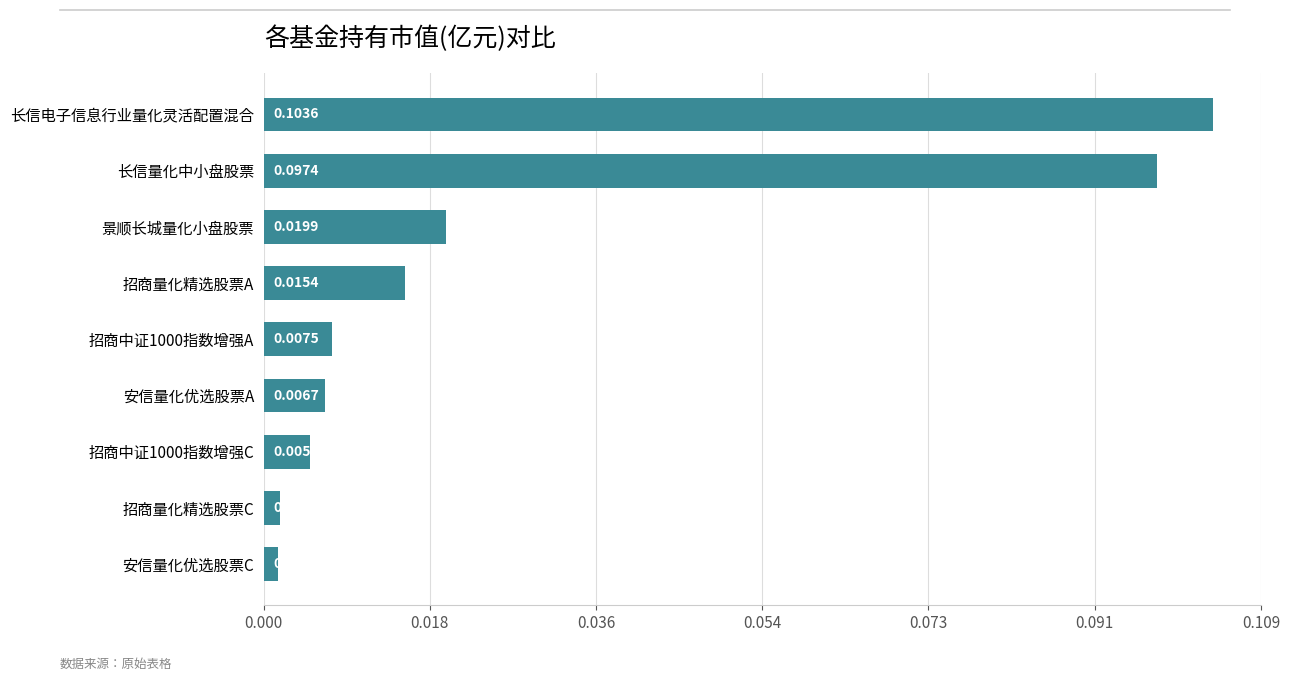

List the labels in order of value, largest first.

长信电子信息行业量化灵活配置混合, 长信量化中小盘股票, 景顺长城量化小盘股票, 招商量化精选股票A, 招商中证1000指数增强A, 安信量化优选股票A, 招商中证1000指数增强C, 招商量化精选股票C, 安信量化优选股票C